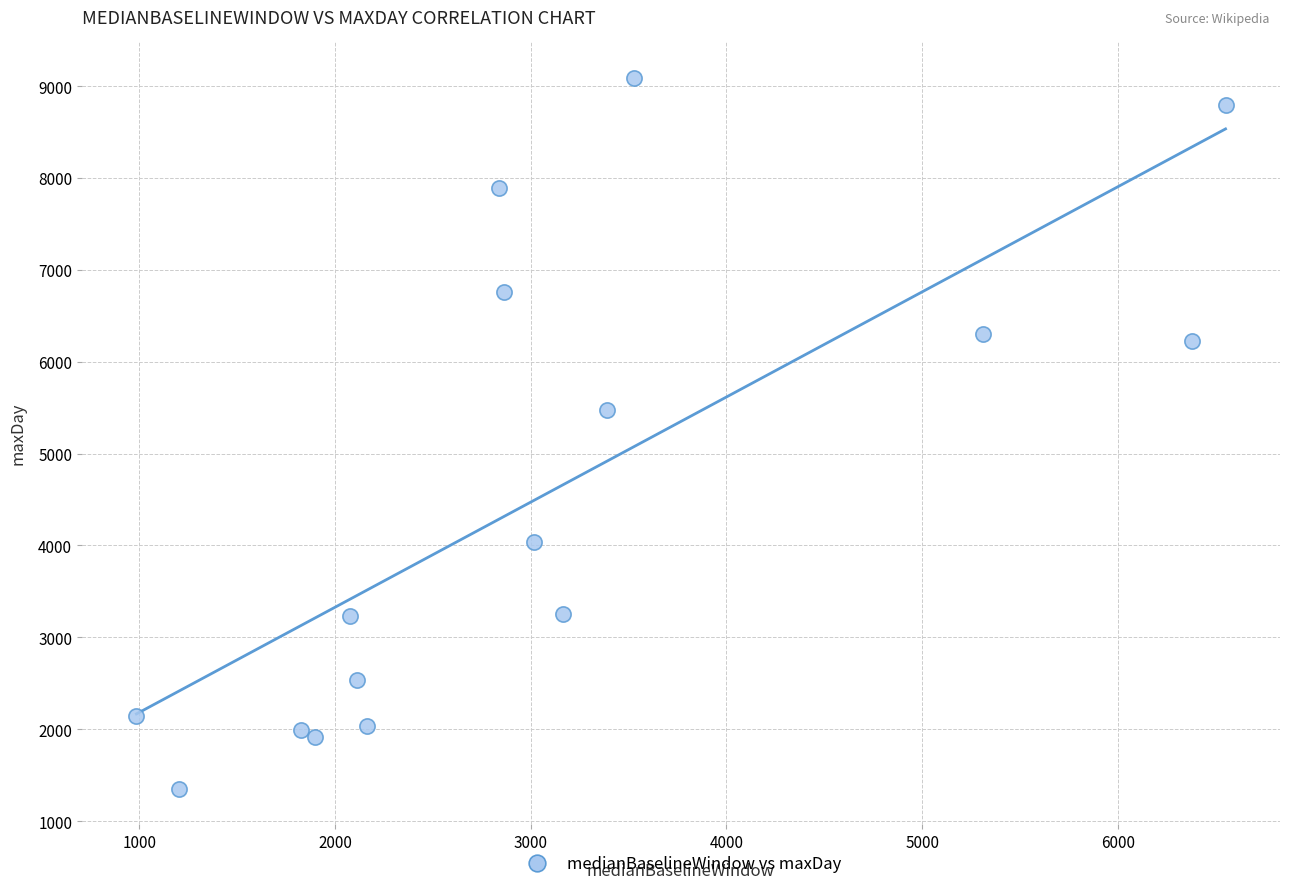

What Y value in the scatter plot is closest to 5220?

5471